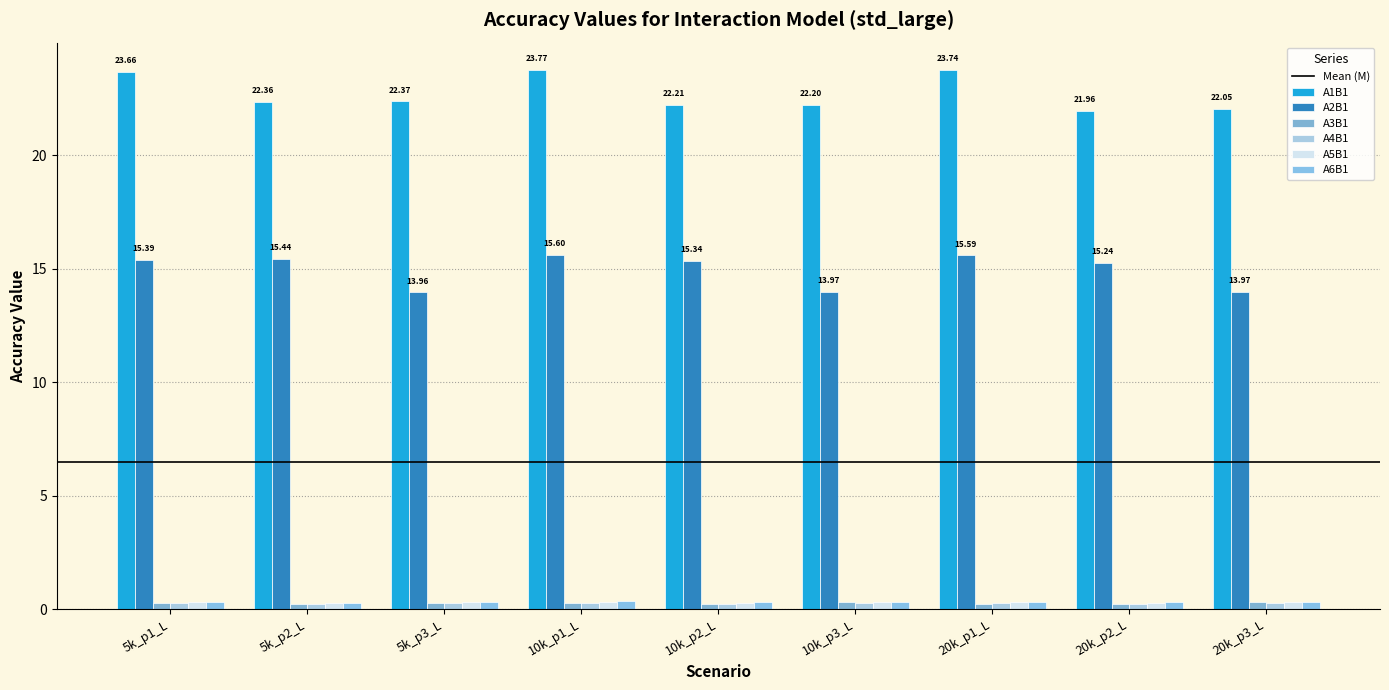

What is the label of the 9th bar from the left?

20k_p3_L